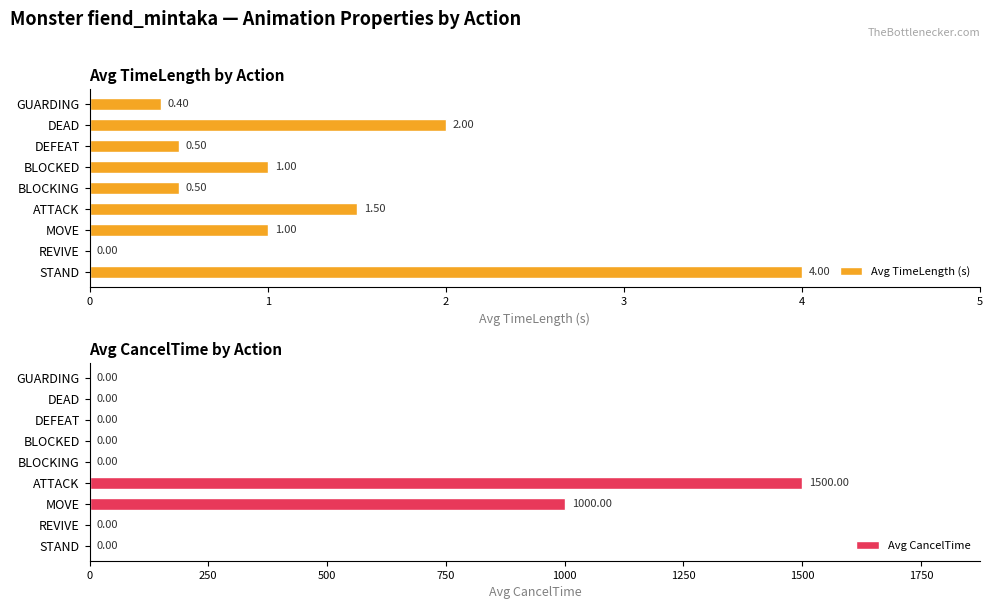

How many bars are there in each group?

2